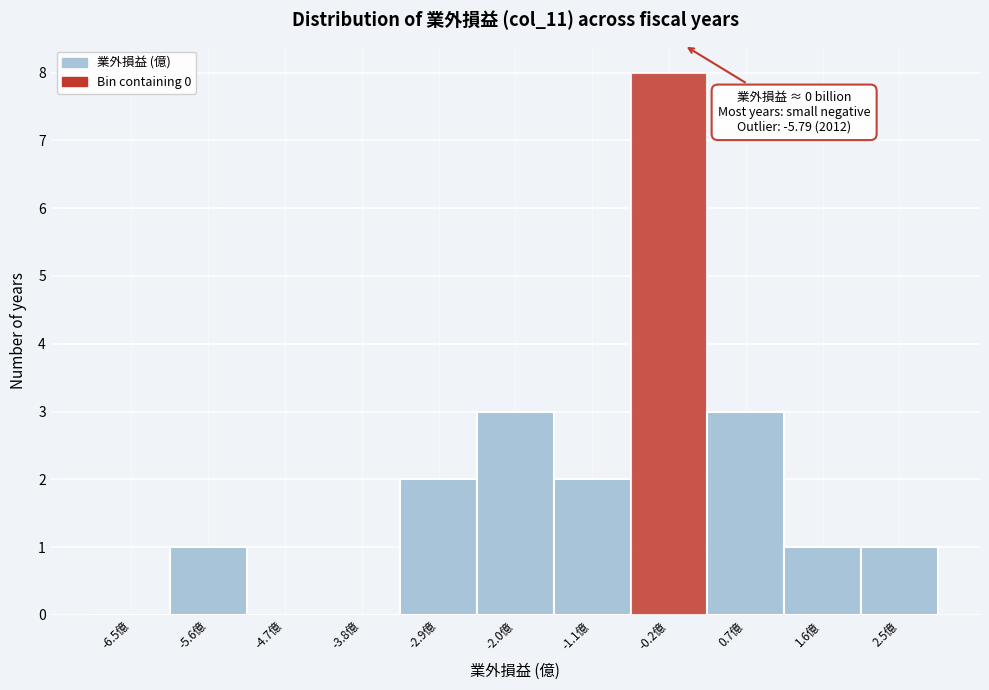

Which range on the x-axis has the tallest bar?

-0.6 to 0.3